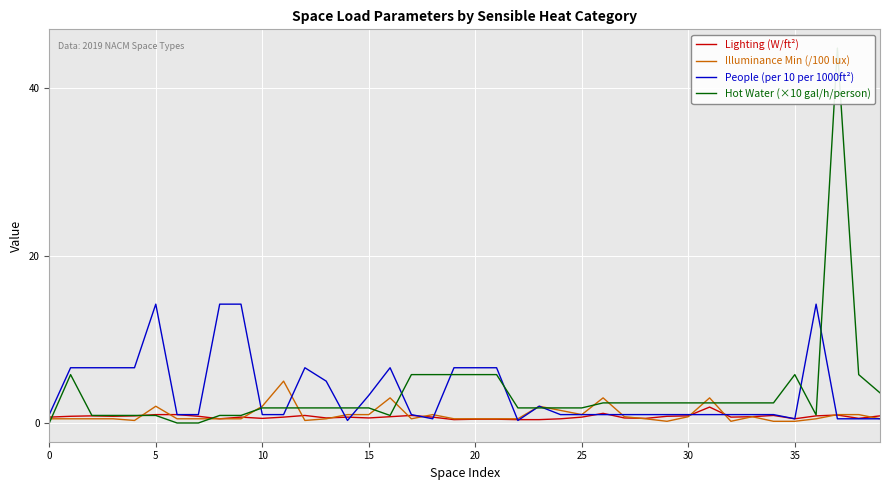

Reading right to left, list all the values displayed in this chart.

Lighting (W/ft²): 0.8	0.6	0.9	0.8	0.5	0.9	0.8	0.7	1.9	0.8	0.8	0.6	0.6	1.1	0.7	0.5	0.4	0.4	0.5	0.5	0.4	0.7	0.9	0.8	0.6	0.7	0.6	0.9	0.7	0.6	0.7	0.5	0.8	1.0	1.0	0.8	0.8	0.8	0.8	0.7
Illuminance Min (/100 lux): 0.5	1.0	1.0	0.5	0.2	0.2	0.8	0.2	3.0	0.8	0.2	0.5	0.8	3.0	1.0	1.5	2.0	0.5	0.5	0.5	0.5	1.0	0.5	3.0	1.0	1.0	0.5	0.3	5.0	2.0	0.5	0.5	0.5	0.5	2.0	0.3	0.5	0.5	0.5	0.5
People (per 10 per 1000ft²): 0.5	0.5	0.5	14.2	0.5	1.0	1.0	1.0	1.0	1.0	1.0	1.0	1.0	1.0	1.0	1.0	2.0	0.3	6.6	6.6	6.6	0.5	1.0	6.6	3.3	0.3	5.0	6.6	1.0	1.0	14.2	14.2	1.0	1.0	14.2	6.6	6.6	6.6	6.6	1.0
Hot Water (×10 gal/h/person): 3.6	5.8	44.8	1.0	5.8	2.4	2.4	2.4	2.4	2.4	2.4	2.4	2.4	2.4	1.8	1.8	1.8	1.8	5.8	5.8	5.8	5.8	5.8	0.9	1.8	1.8	1.8	1.8	1.8	1.8	0.9	0.9	0.0	0.0	0.9	0.9	0.9	0.9	5.8	0.0